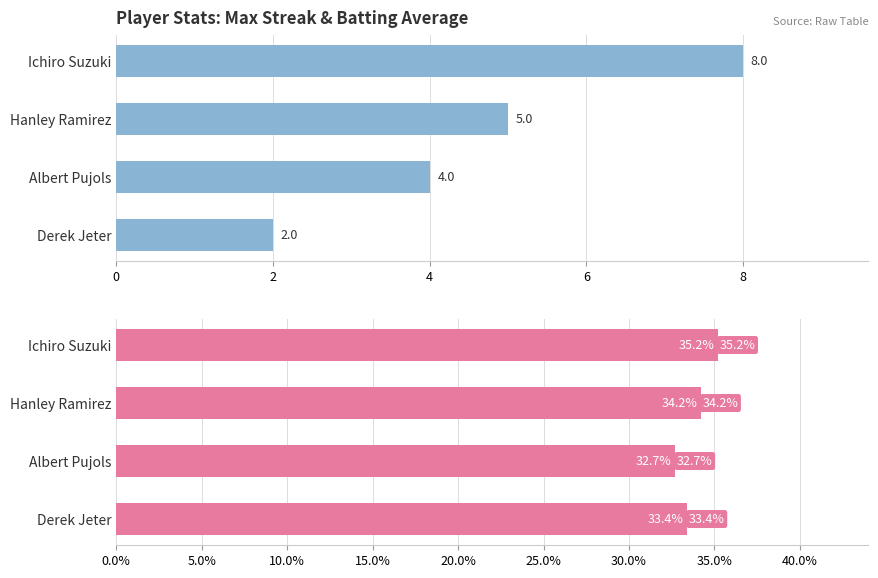

What are all the series names shown in the legend?

Max Streak, Batting Average